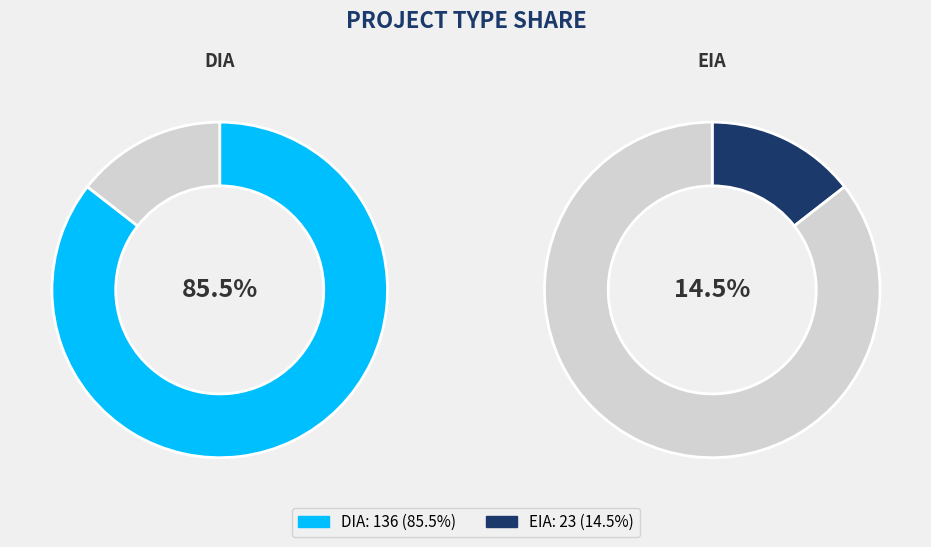

How many segments does this pie chart have?

2